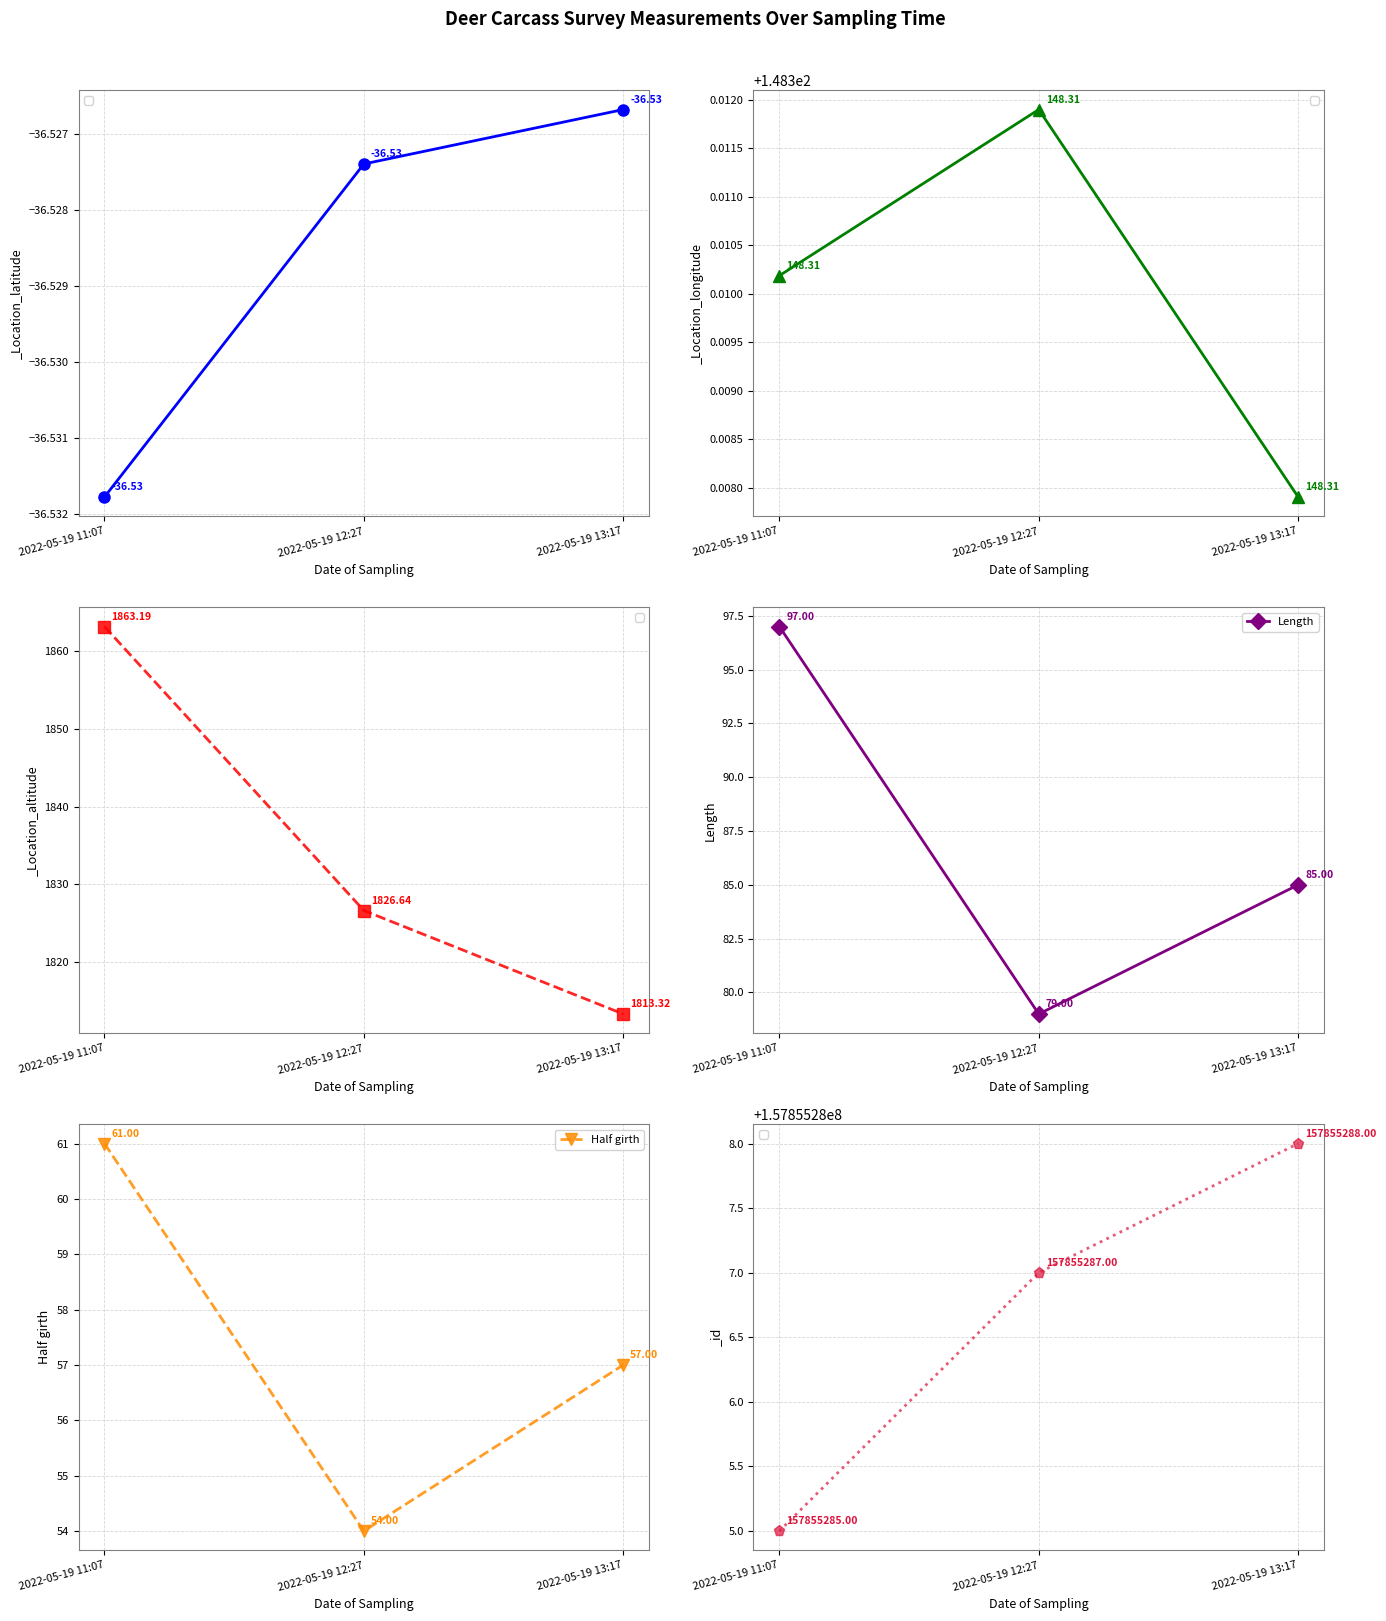

Which series has the largest total across all categories?

Length